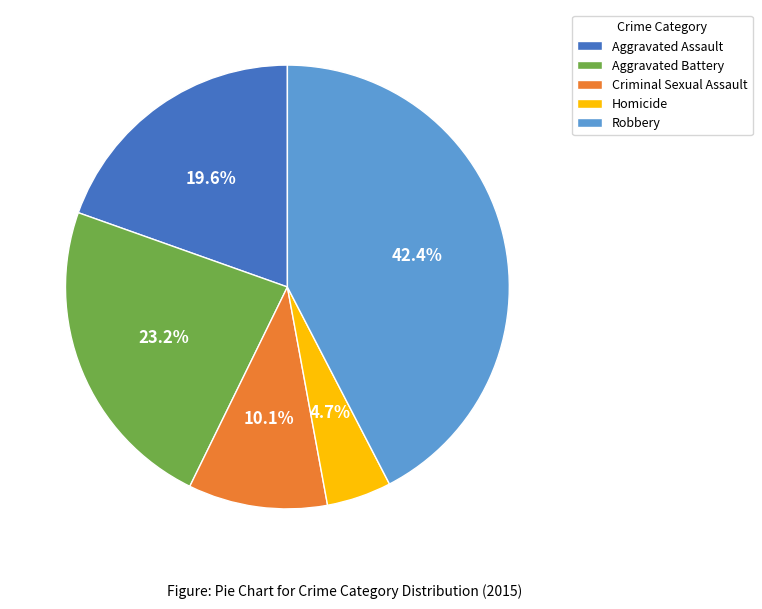

Do Homicide and Robbery together represent more than half of the pie?

No